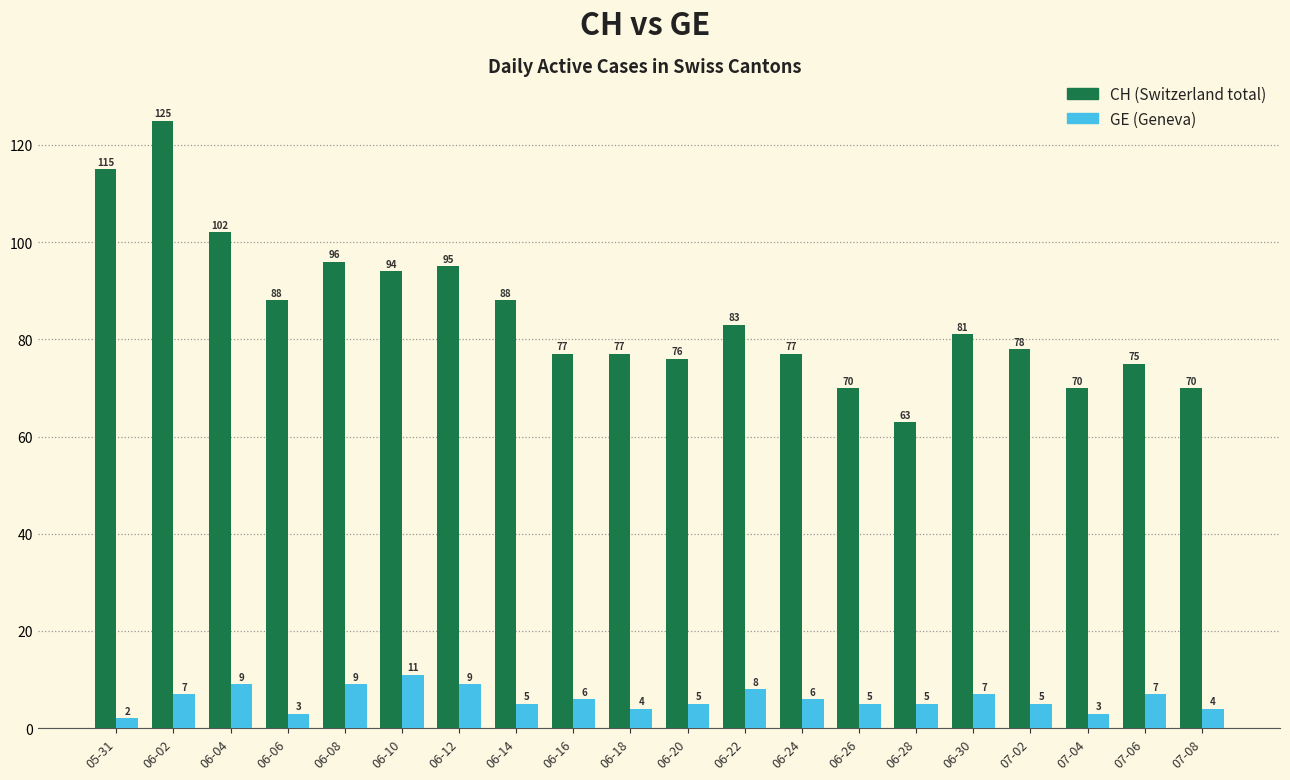

Reading left to right, what are all the values shown in this chart?

CH: 115	125	102	88	96	94	95	88	77	77	76	83	77	70	63	81	78	70	75	70
GE: 2	7	9	3	9	11	9	5	6	4	5	8	6	5	5	7	5	3	7	4